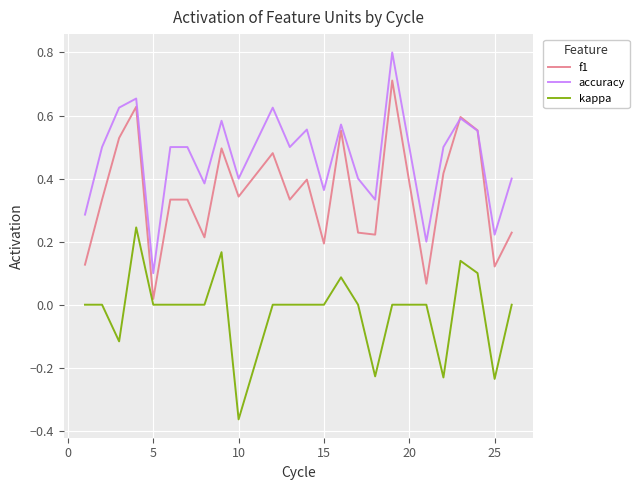

True or false: accuracy and kappa intersect in this chart.

False